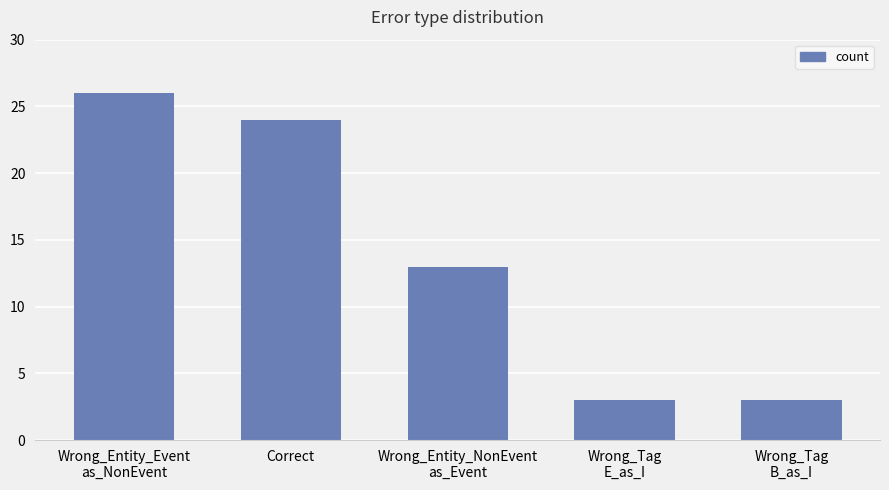

What is the smallest value displayed?

3